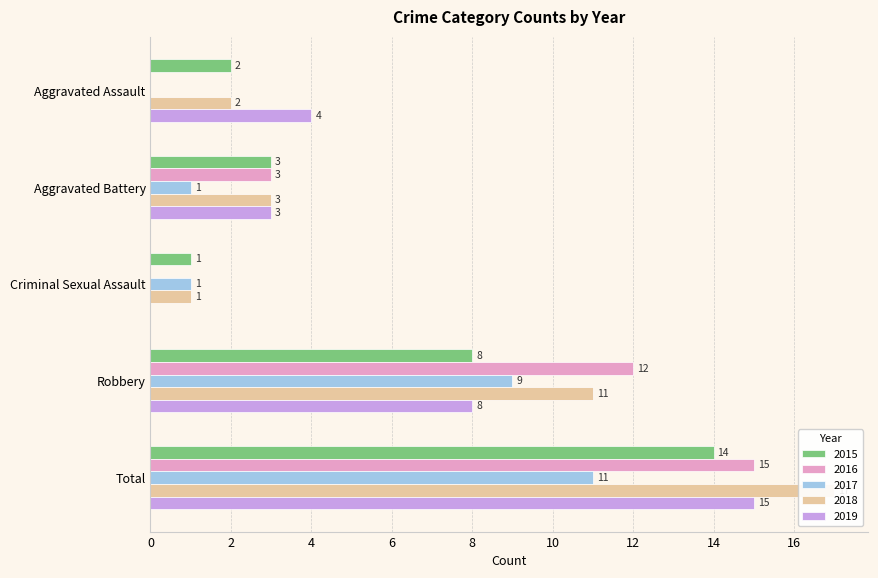

Reading left to right, what are all the values shown in this chart?

2015: 2	3	1	8	14
2016: 0	3	0	12	15
2017: 0	1	1	9	11
2018: 2	3	1	11	17
2019: 4	3	0	8	15